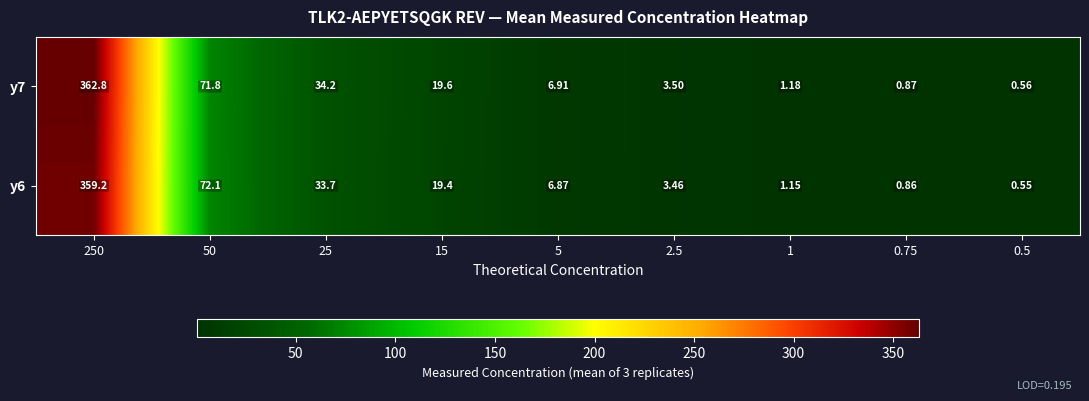

Is the value of y7 at 0.5 greater than the value of y6 at 0.5?

Yes